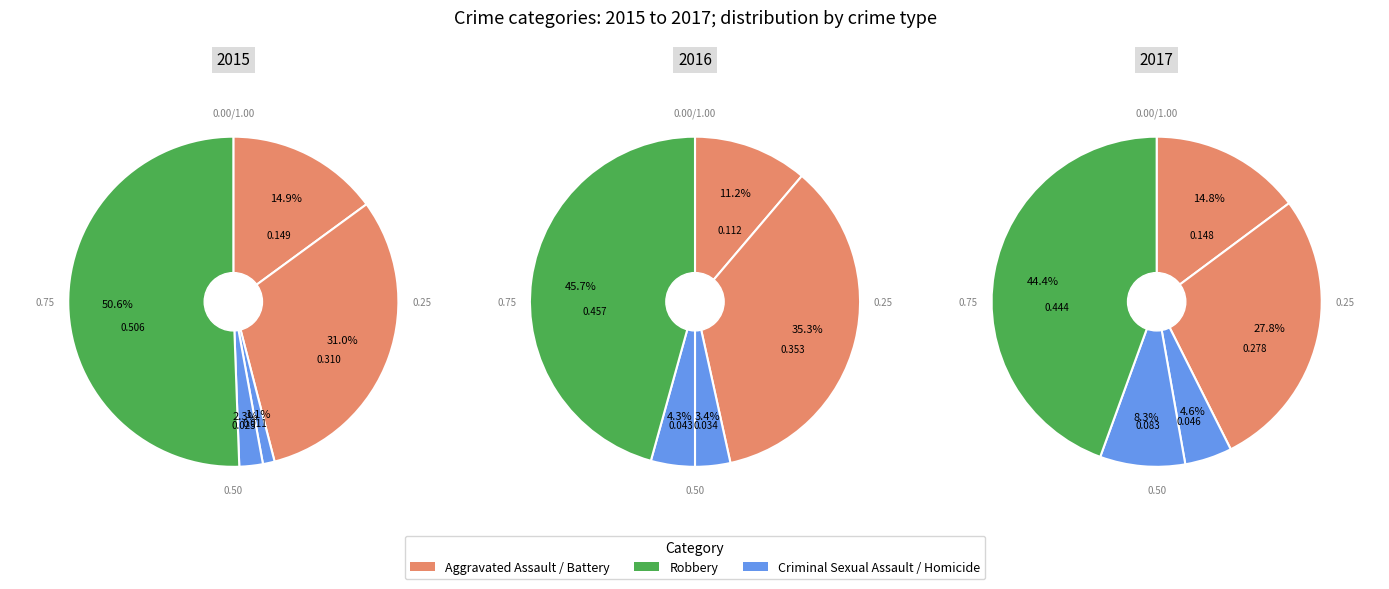

How much of the chart is everything except Homicide?

97.7%